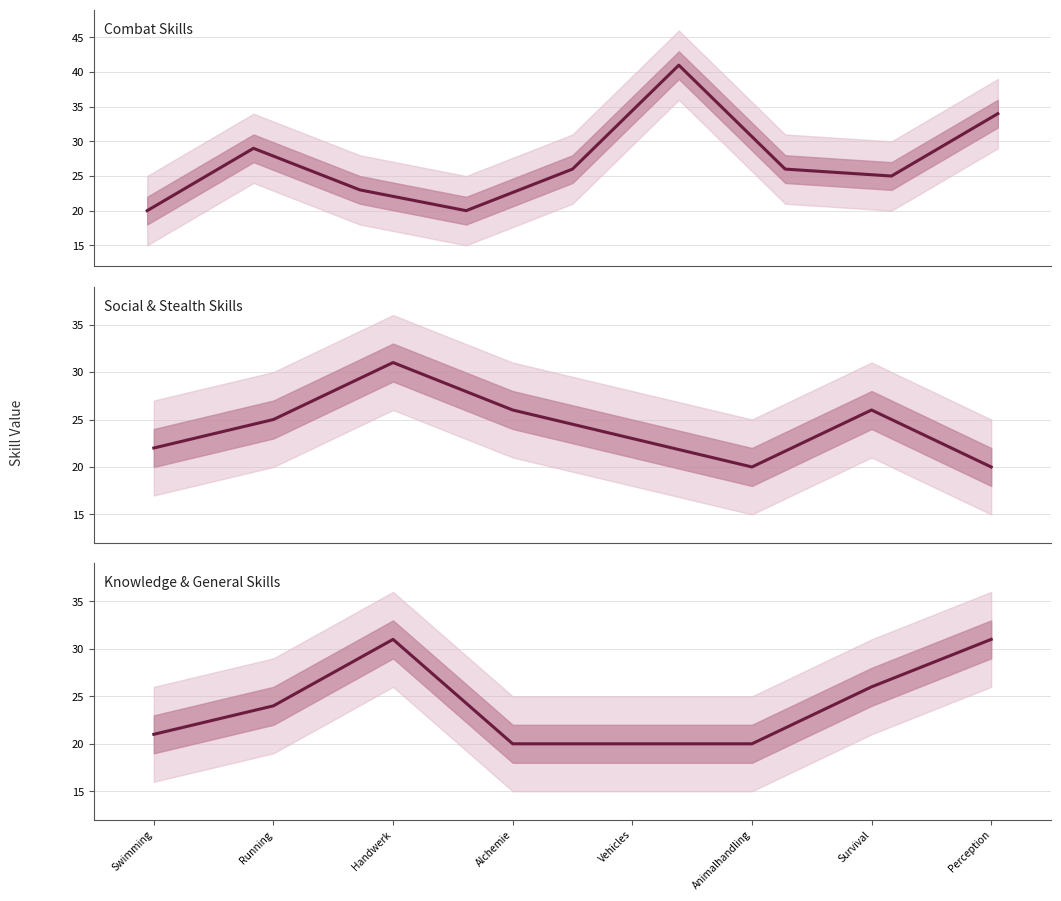

True or false: the data shows 20 at Vehicles.

True